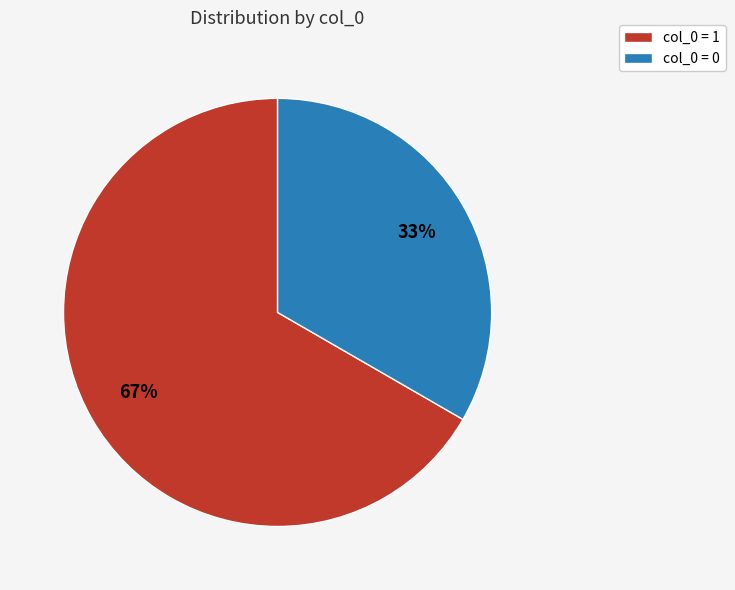

True or false: col_0 = 1 accounts for 80% of the total.

False